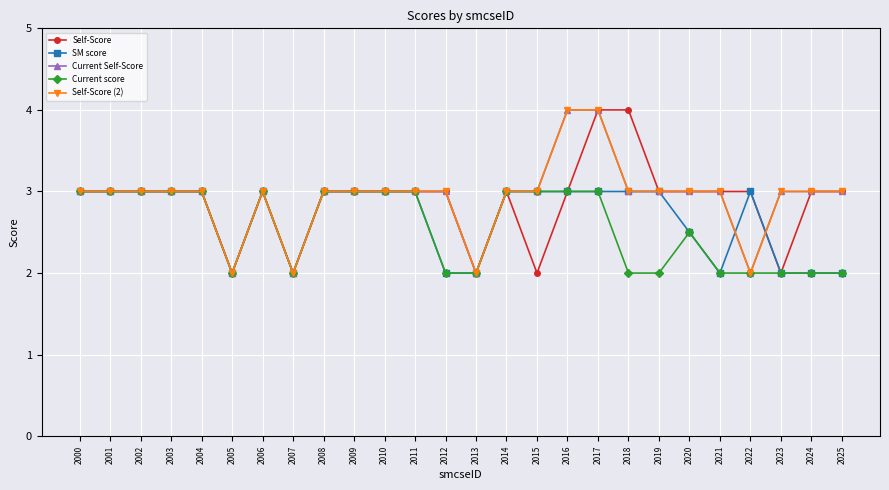

Does the chart have visible grid lines?

Yes